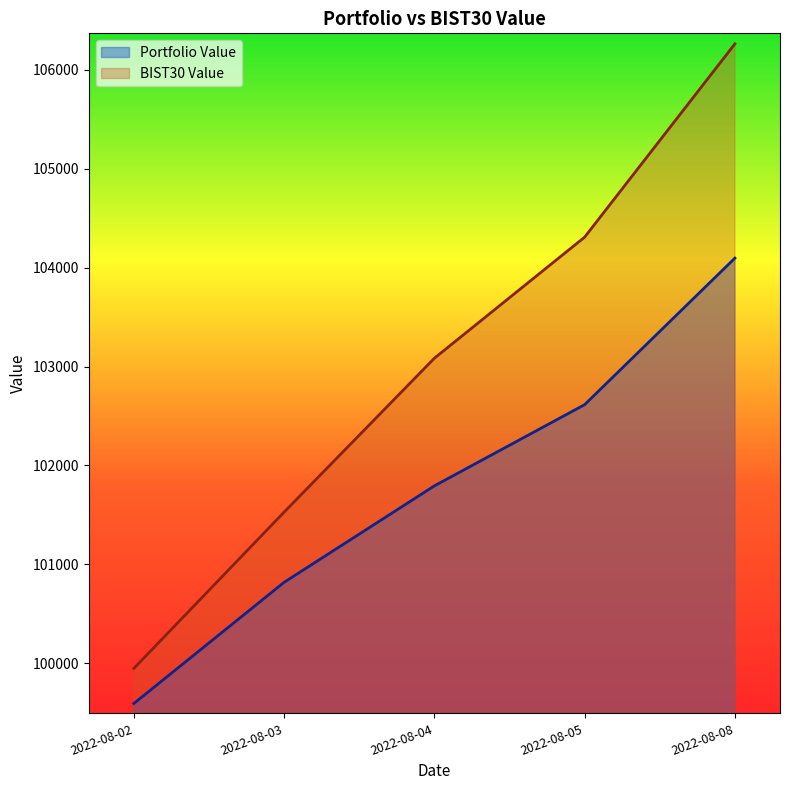

What is the difference between the Portfolio Value values at 2022-08-02 and 2022-08-04?

2200.8